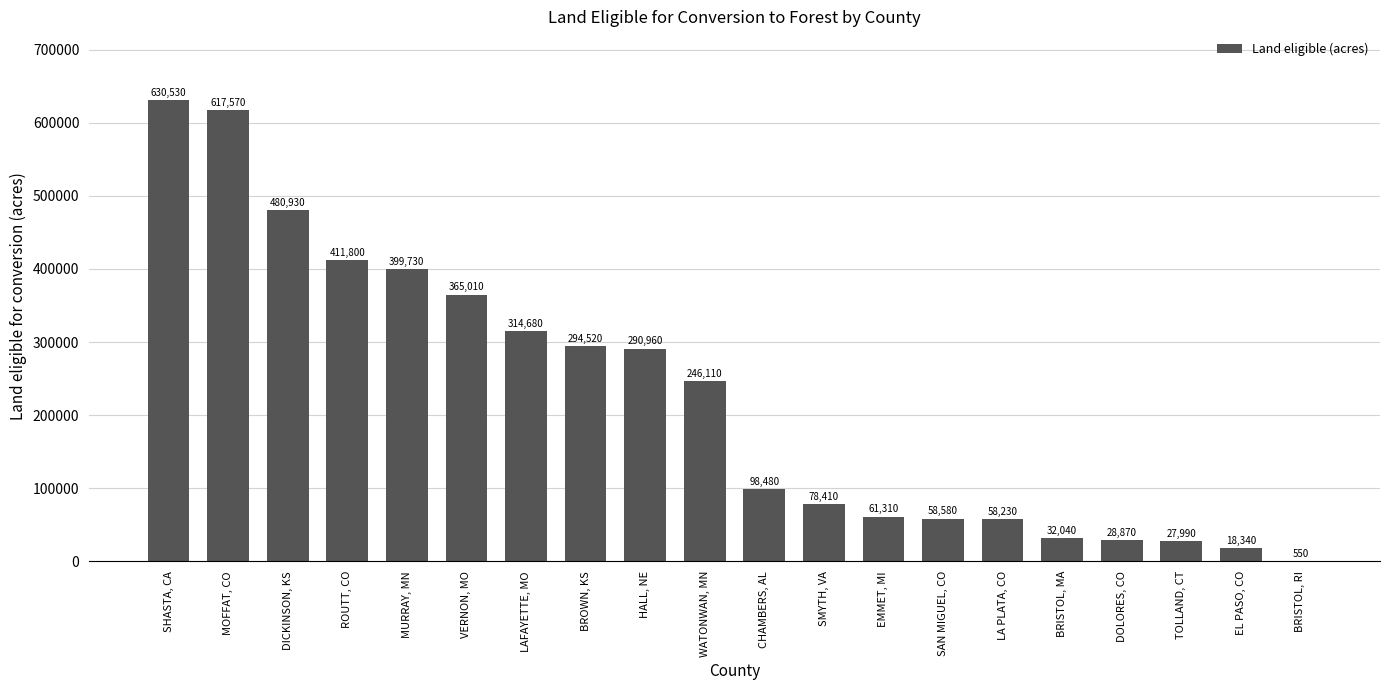

Reading left to right, extract all data points from this chart.

SHASTA, CA=630530	MOFFAT, CO=617570	DICKINSON, KS=480930	ROUTT, CO=411800	MURRAY, MN=399730	VERNON, MO=365010	LAFAYETTE, MO=314680	BROWN, KS=294520	HALL, NE=290960	WATONWAN, MN=246110	CHAMBERS, AL=98480	SMYTH, VA=78410	EMMET, MI=61310	SAN MIGUEL, CO=58580	LA PLATA, CO=58230	BRISTOL, MA=32040	DOLORES, CO=28870	TOLLAND, CT=27990	EL PASO, CO=18340	BRISTOL, RI=550